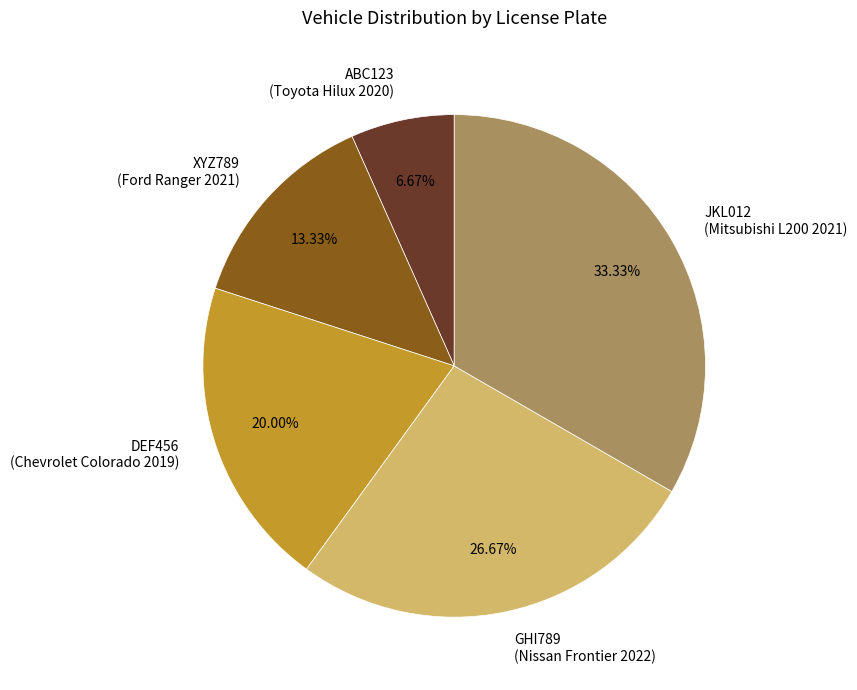

Is the sum of XYZ789 (Ford Ranger 2021) and ABC123 (Toyota Hilux 2020) greater than half?

No